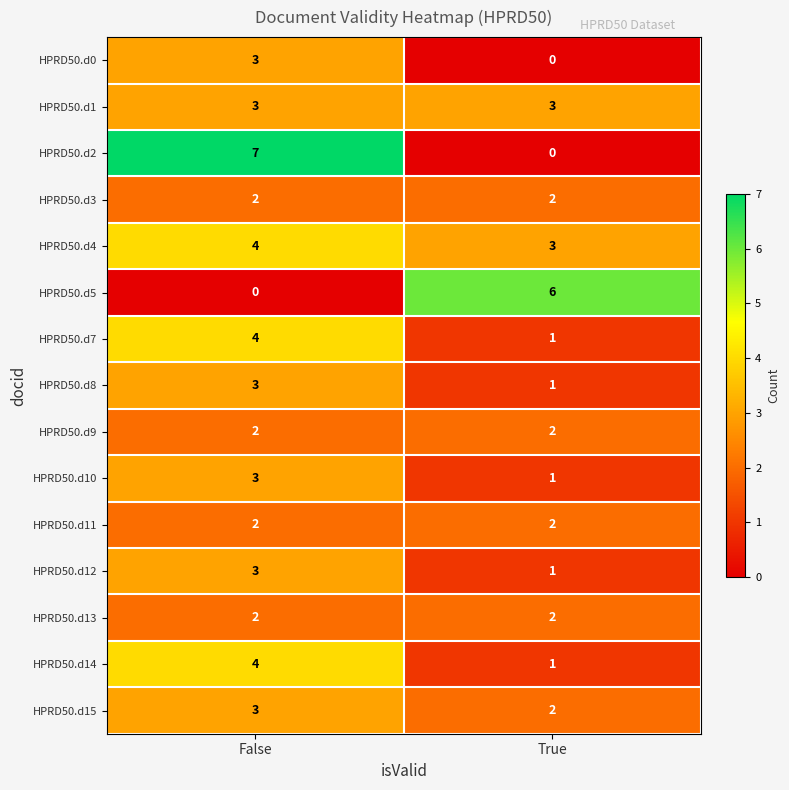

The value of HPRD50.d3 at True is 3. True or false?

False